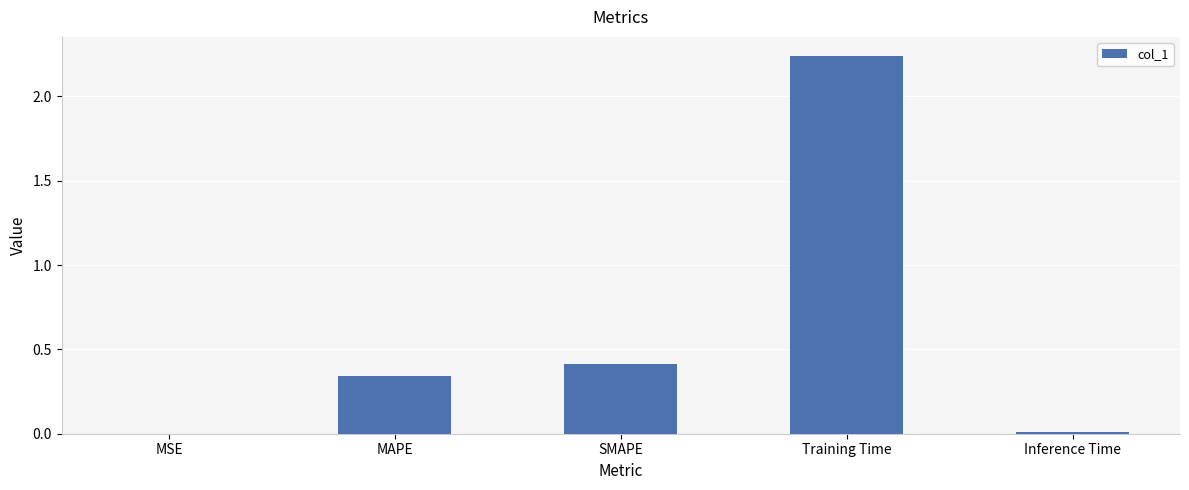

What is the sum of the values at MAPE and SMAPE?

0.8